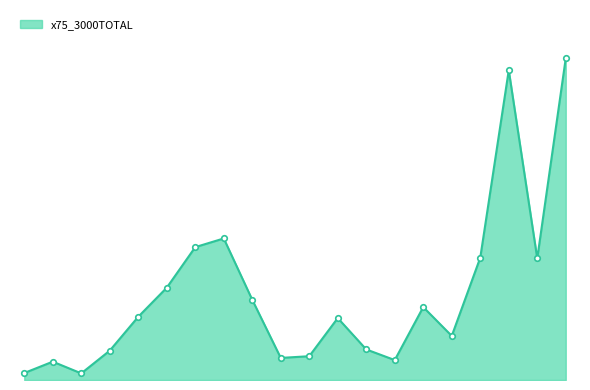

Reading left to right, what are all the values shown in this chart?

0.3	0.8	0.3	1.2	2.6	3.8	5.5	5.8	3.3	0.9	1.0	2.6	1.3	0.8	3.0	1.8	5.0	12.8	5.0	13.3